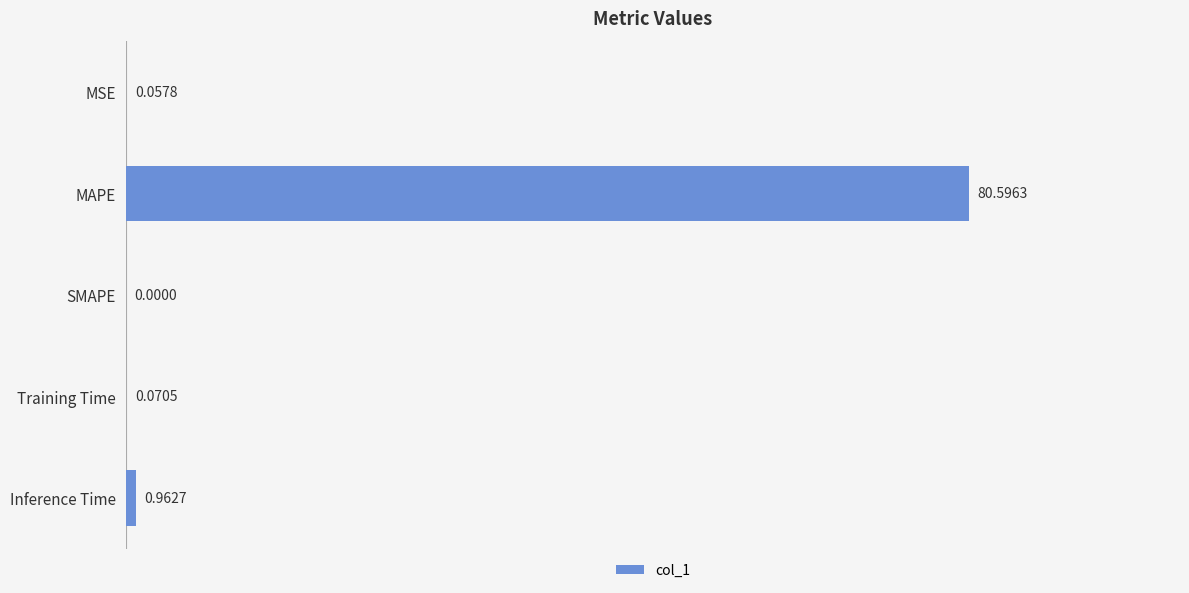

At which category does the chart reach its peak across all series?

MAPE